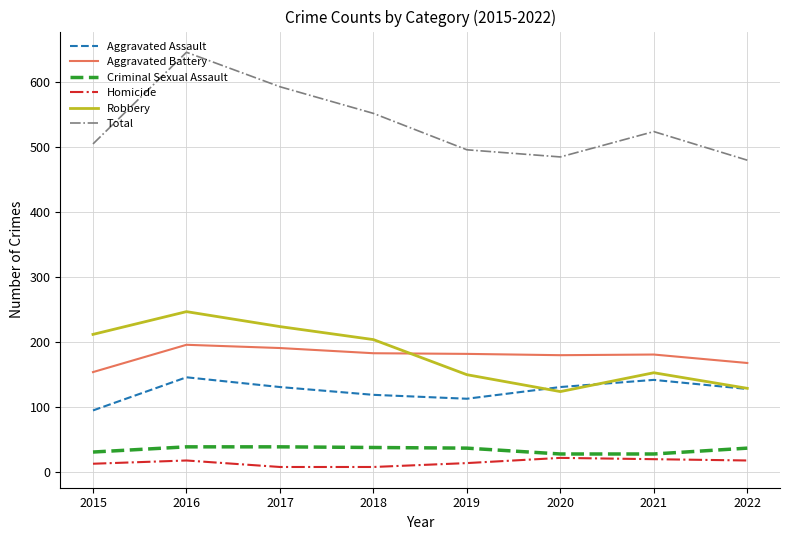

What are all the series names shown in the legend?

Aggravated Assault, Aggravated Battery, Criminal Sexual Assault, Homicide, Robbery, Total